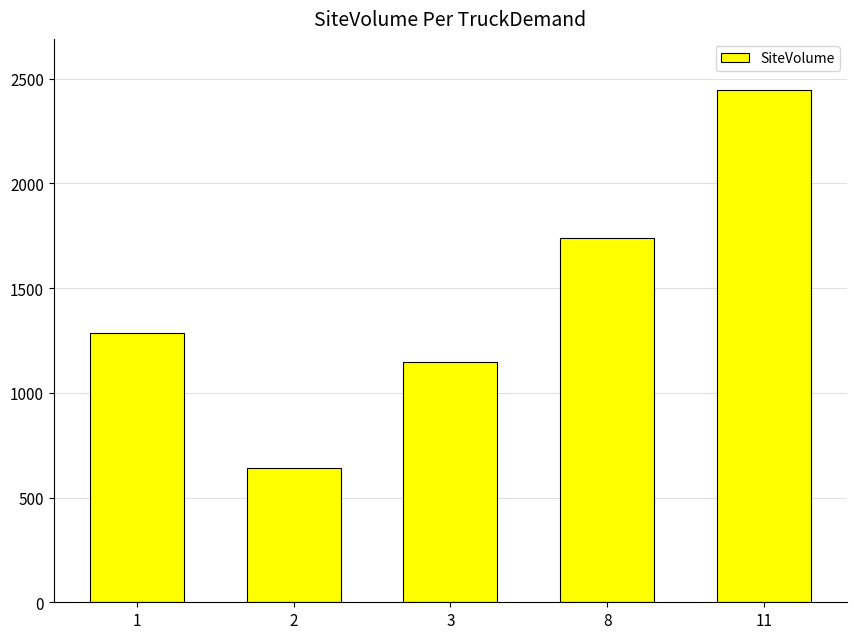

List the labels in order of value, largest first.

11, 8, 1, 3, 2